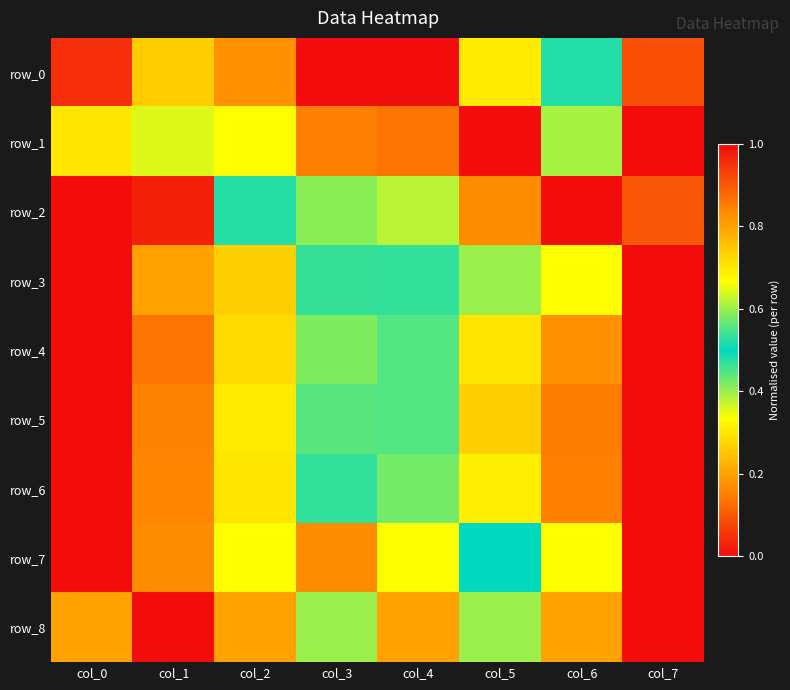

What is the total value across all series at col_1?

4.9